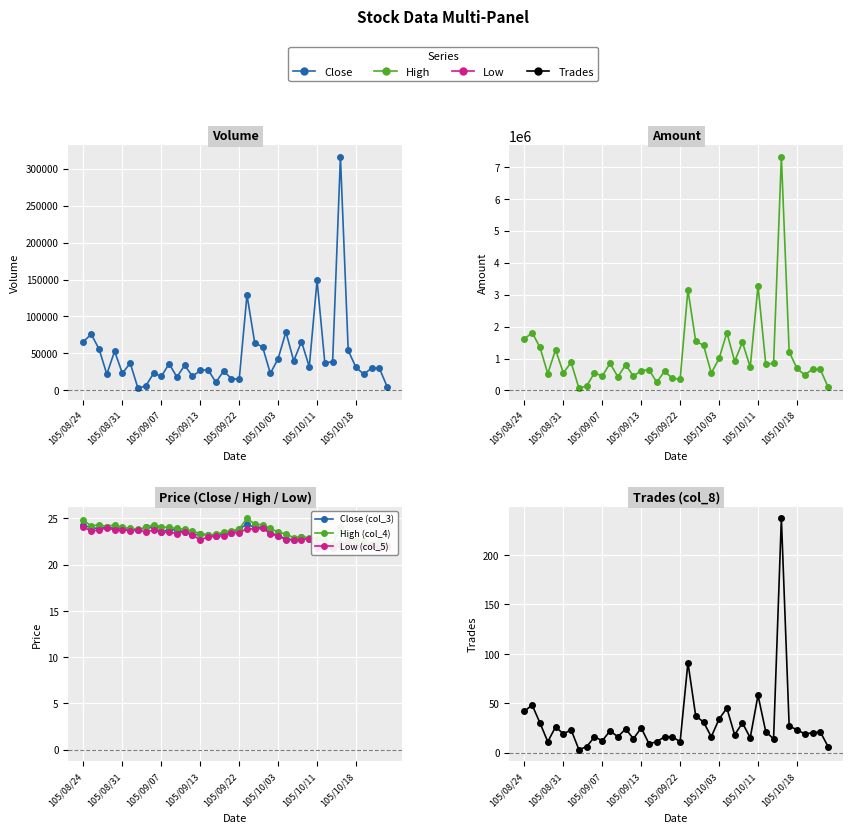

True or false: Amount (col_2) and Trades (col_8) intersect in this chart.

False